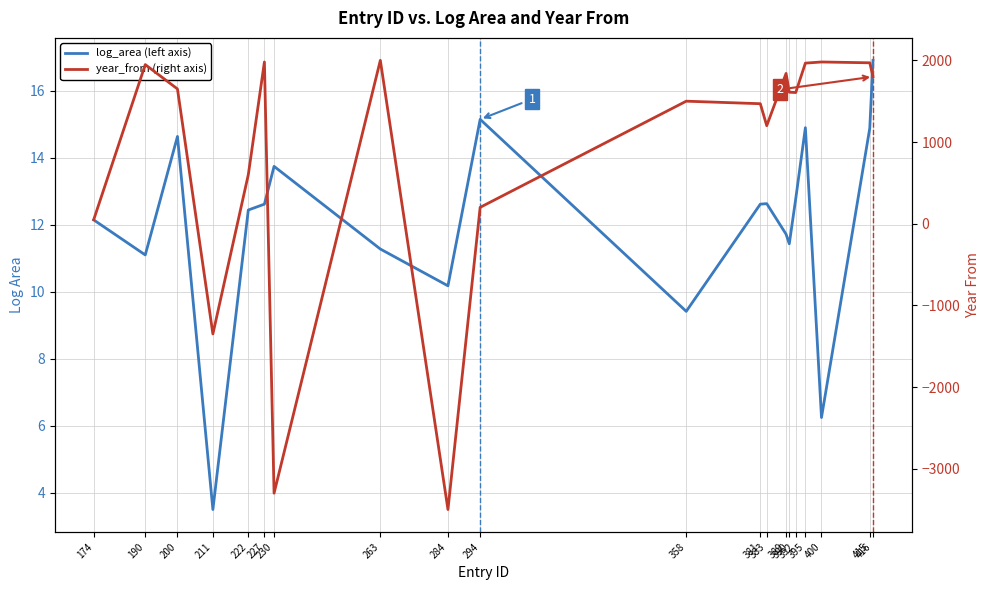

How many interior local valleys does the year_from (right axis) series have?

5